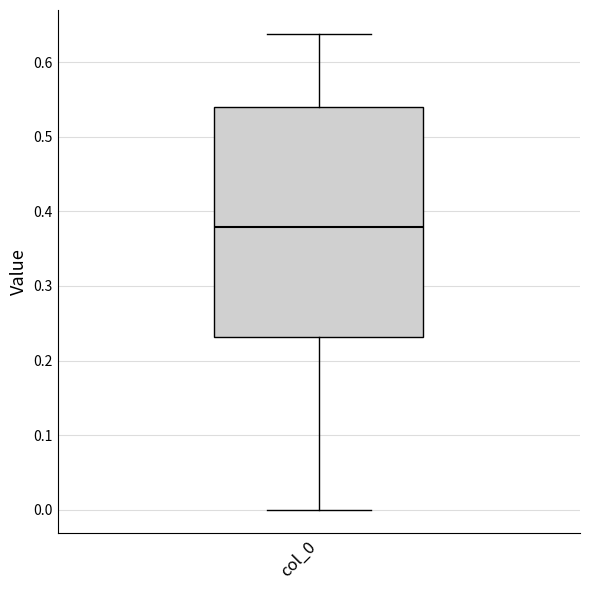

Read this box plot against the y-axis: the position of the median line, the range covered by the box, and the ends of both whiskers. The values are not printed on the chart, so give them approximately, as read against the axis.

median 0.38, box 0.23 to 0.54, whiskers 0.00 to 0.64